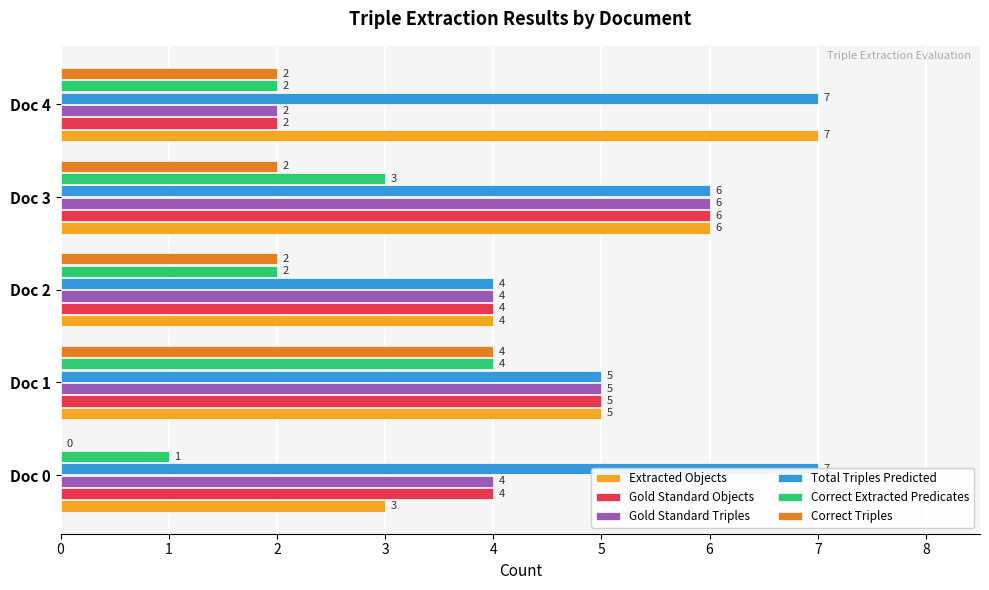

How many bars are there in total?

30